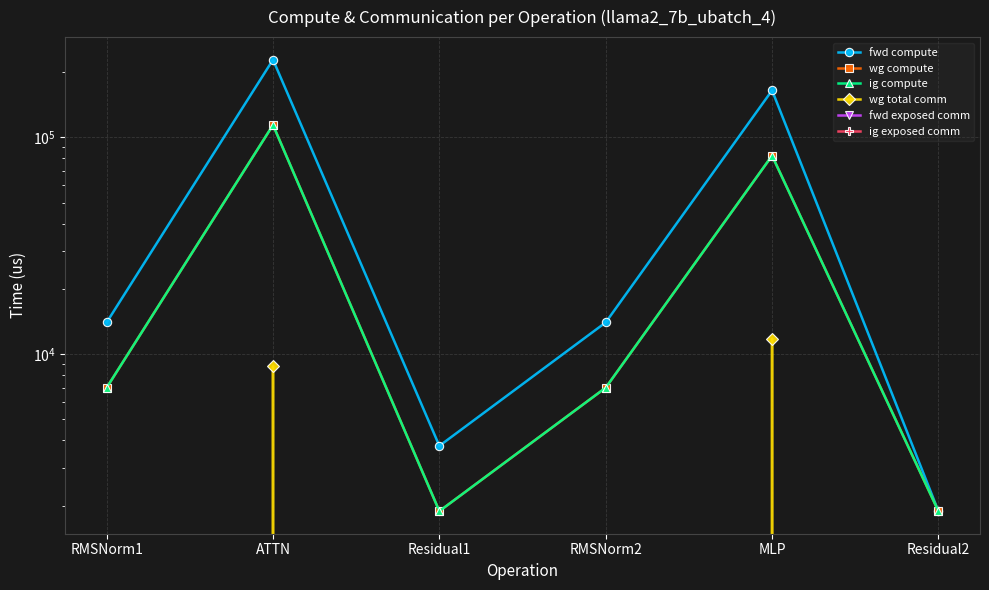

What is the difference between the ig compute values at MLP and Residual2?

80449.2